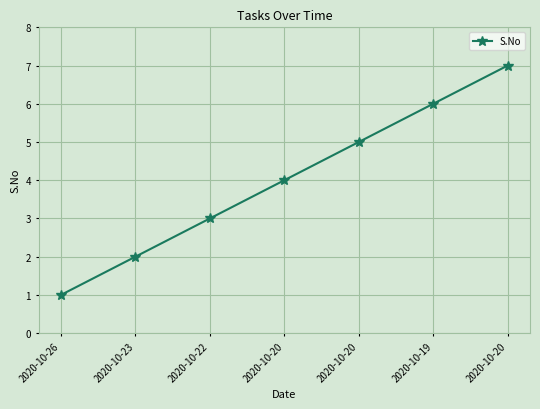

What is the average value?

4